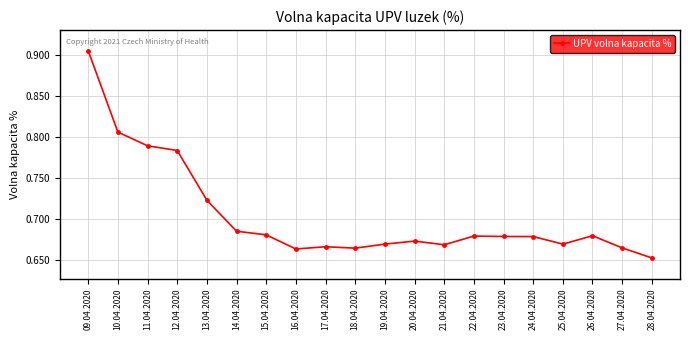

Which category has the highest value across all series?

09.04.2020